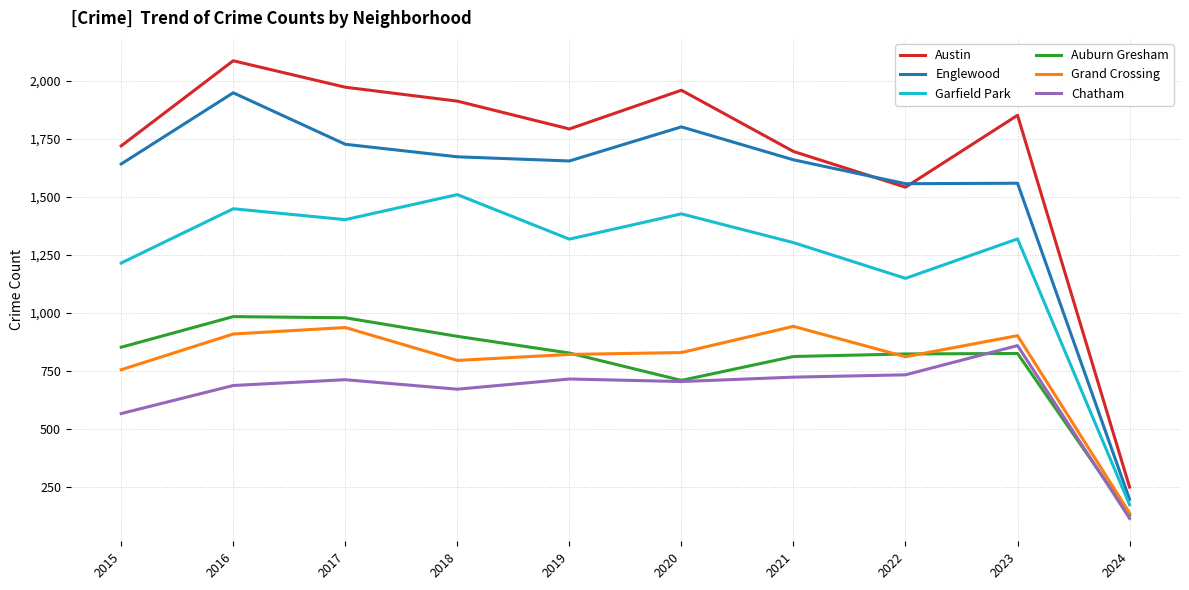

What is the difference between the highest and lowest values at 2016?

1400